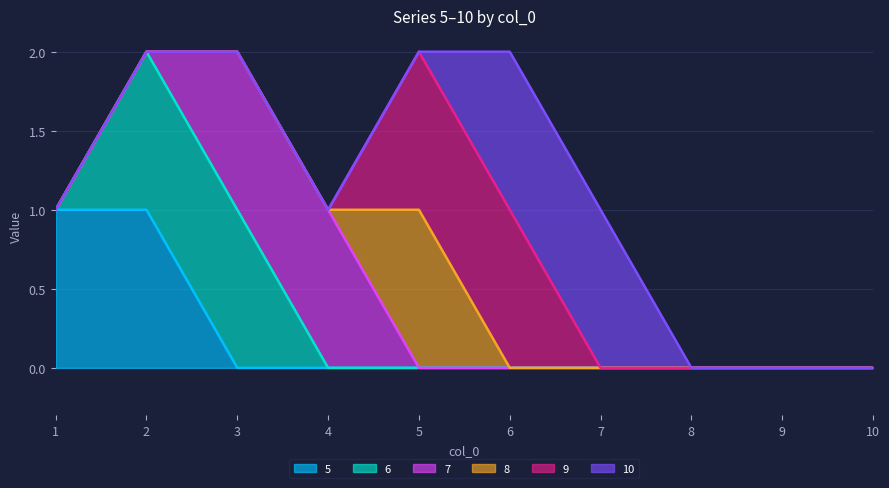

True or false: 10 and 5 intersect in this chart.

False